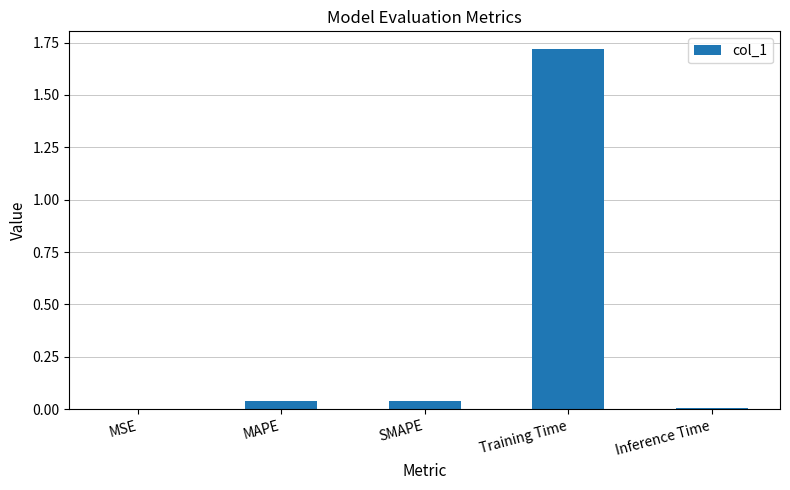

What is the sum of all values?

1.8